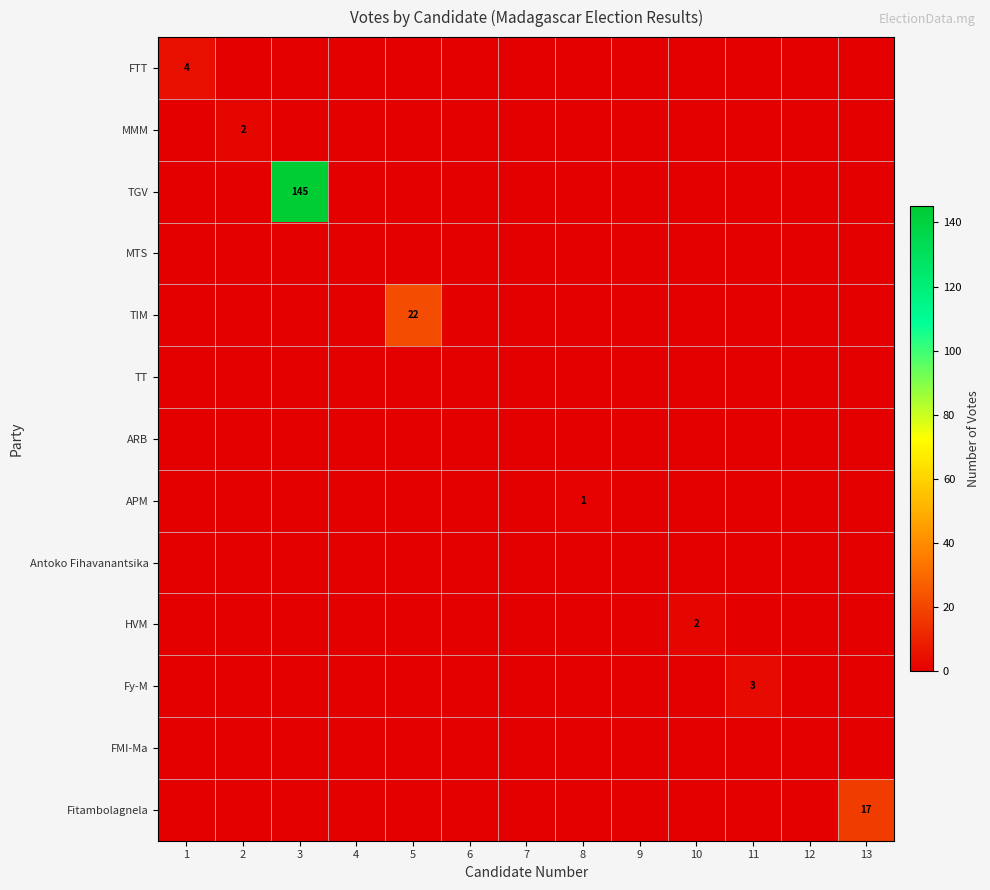

True or false: TGV has a value of 48 at 3.

False